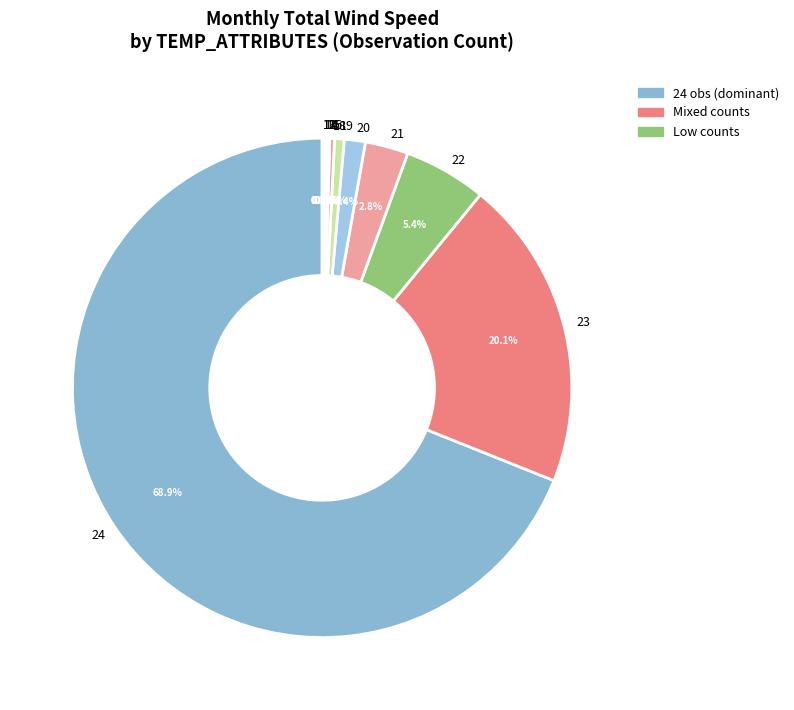

What is the largest slice in the pie chart?

24